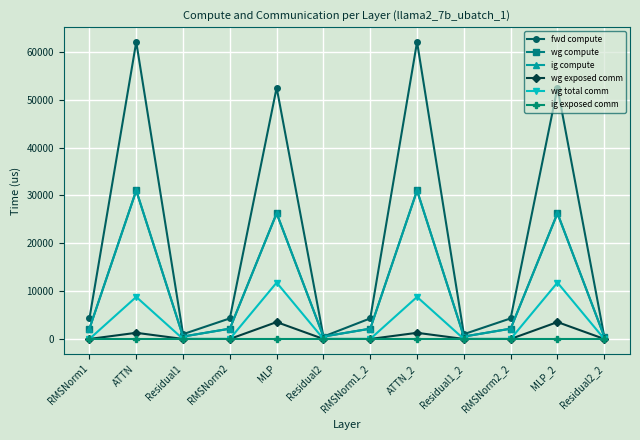

Does the chart have visible grid lines?

Yes